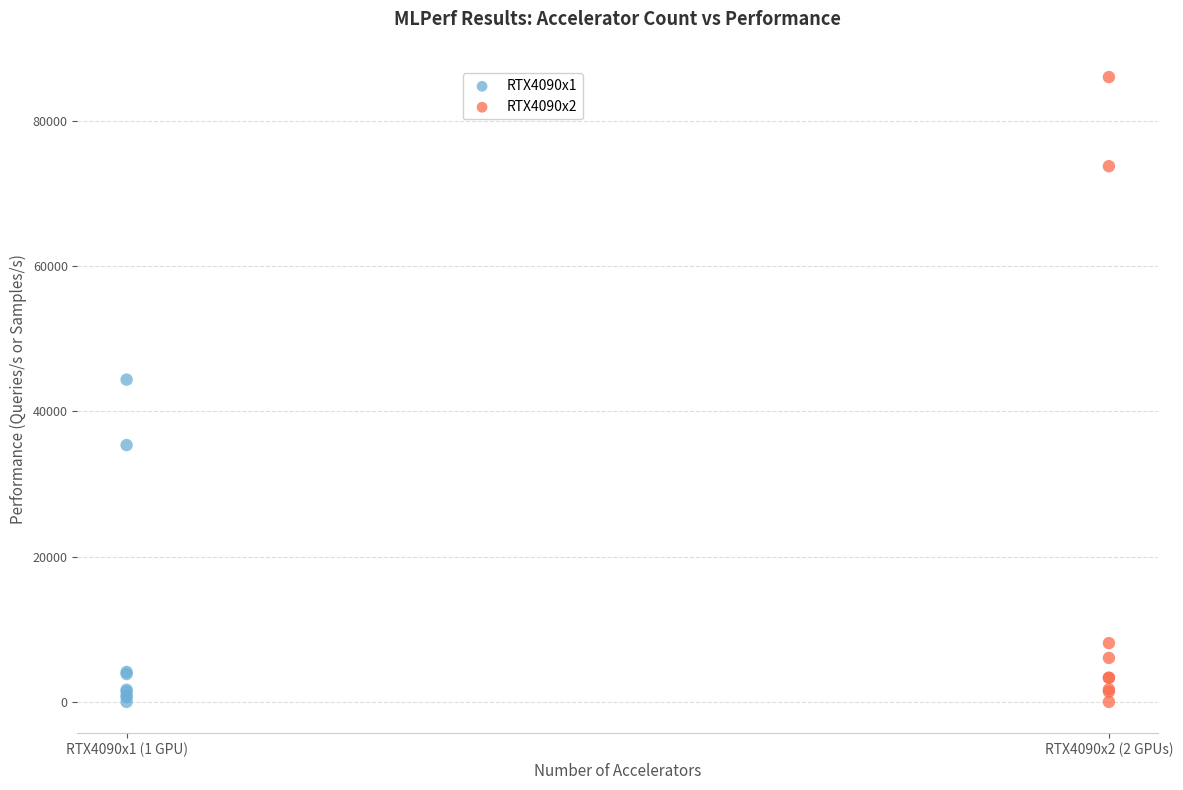

What are all the series names shown in the legend?

RTX4090x1, RTX4090x2